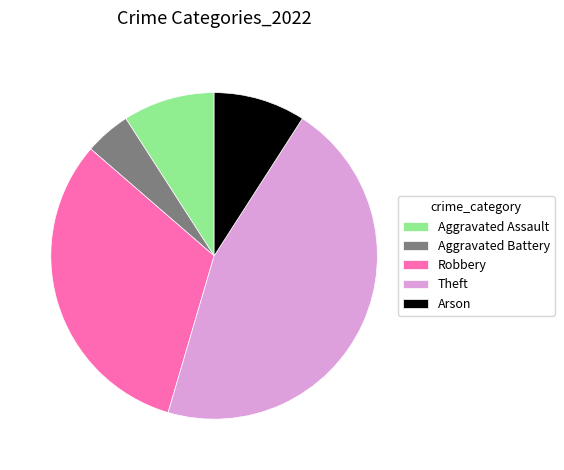

Which has a higher value, Theft or Aggravated Assault?

Theft